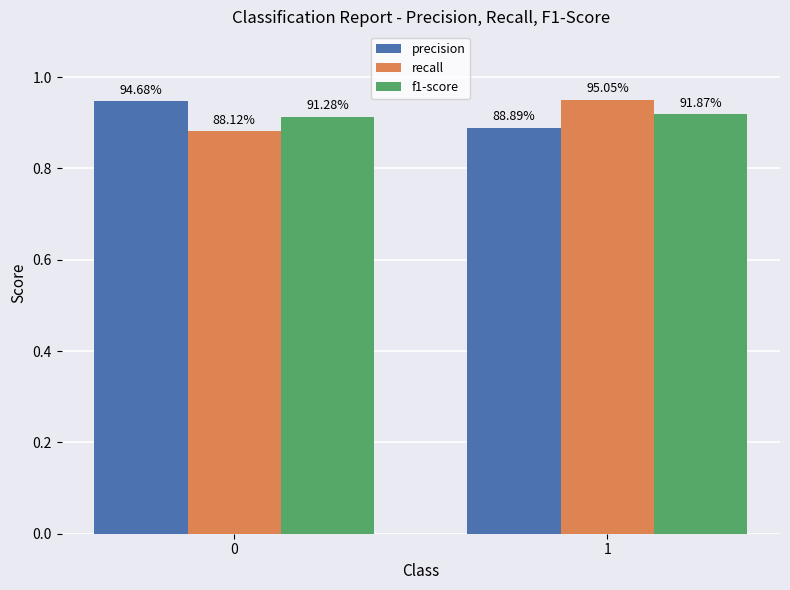

Is it true that recall equals 1.4 at 1?

False